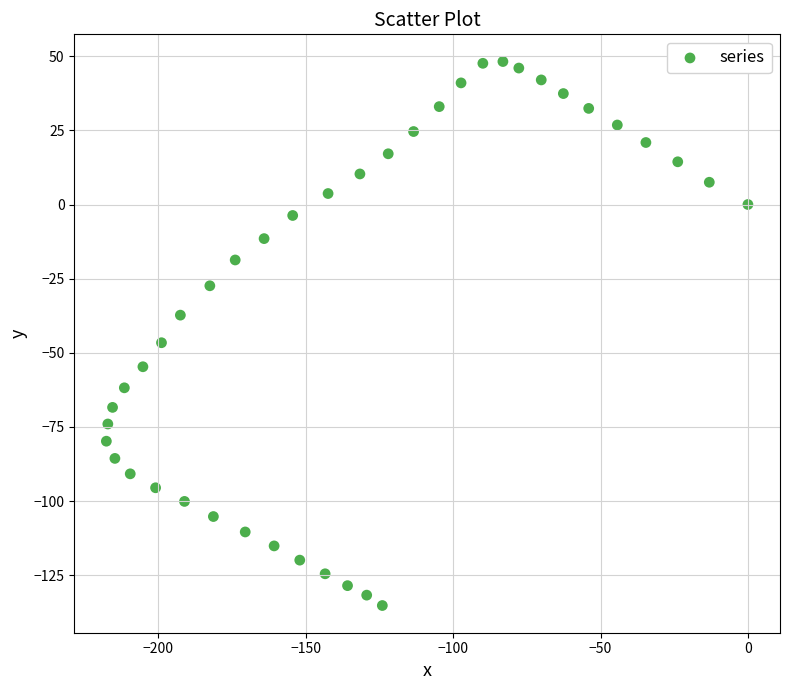

What Y value in the scatter plot is closest to -43?

-46.6